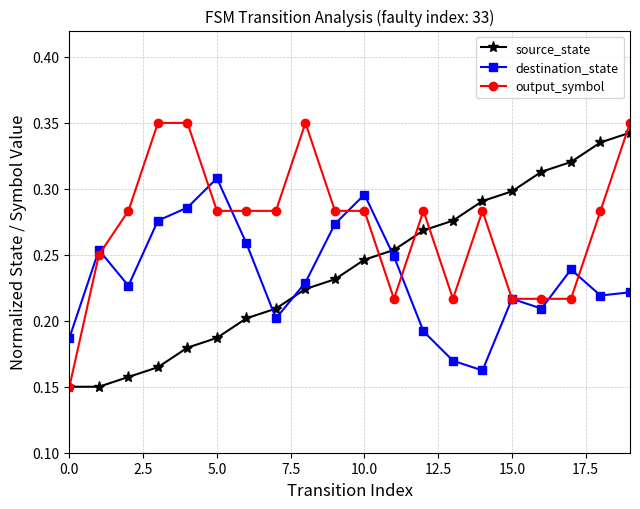

At how many categories does at least one series exceed 0?

20